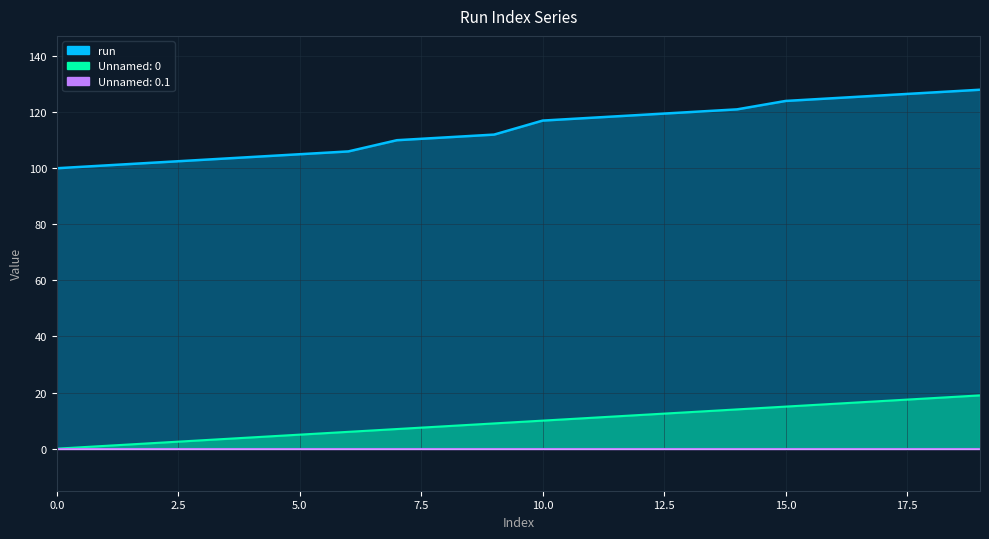

What is the sum of the Unnamed: 0 values at 10 and 6?

16